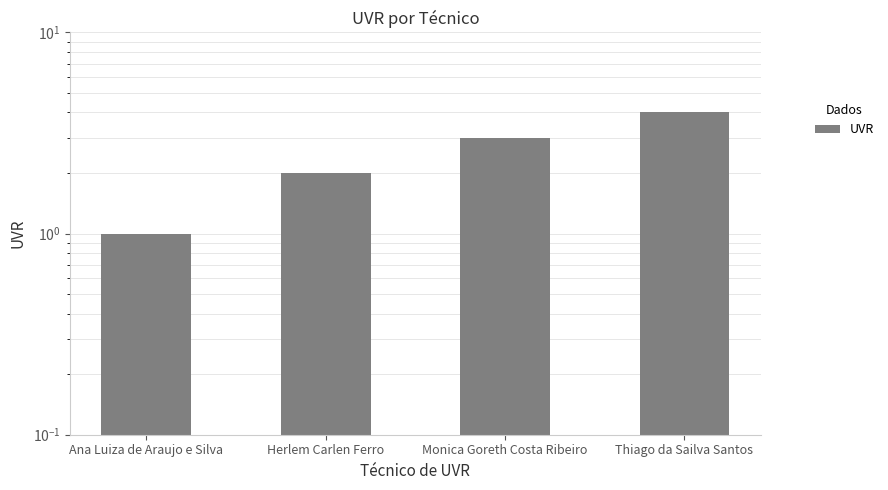

What is the difference between the second highest and second lowest values?

1